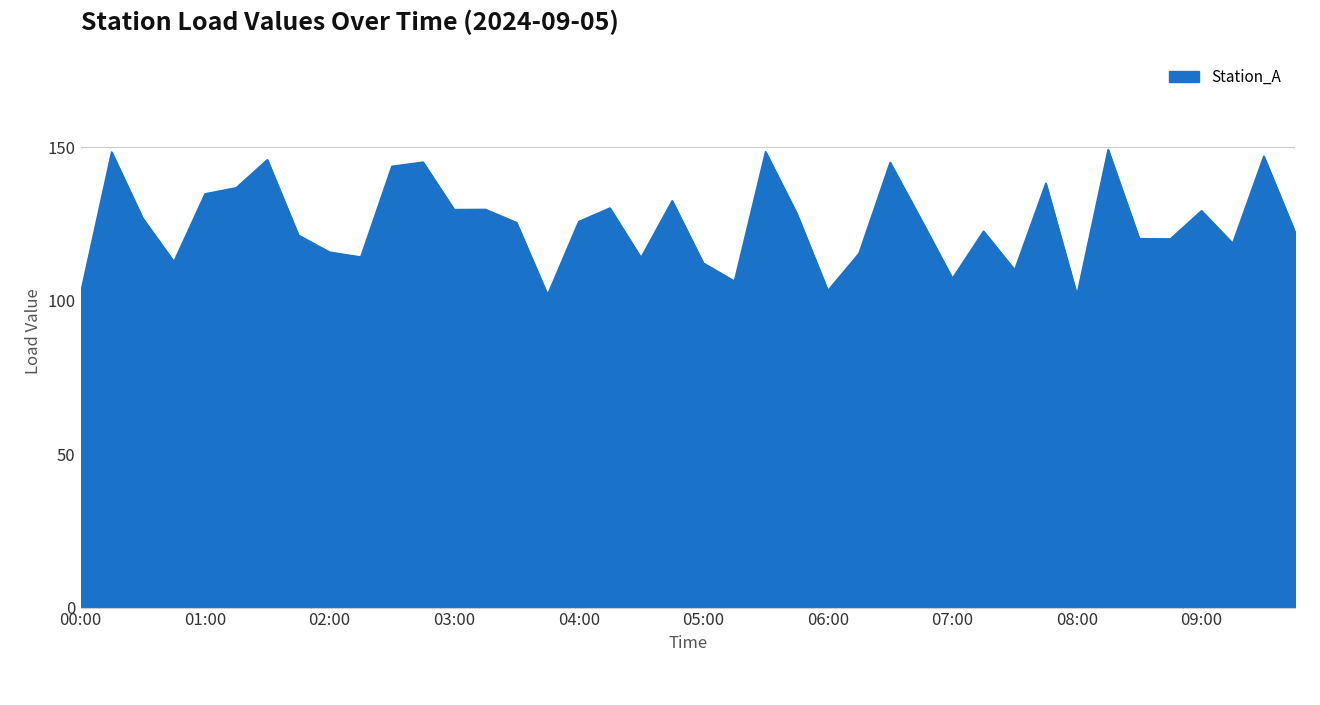

How many categories are shown in the chart?

40